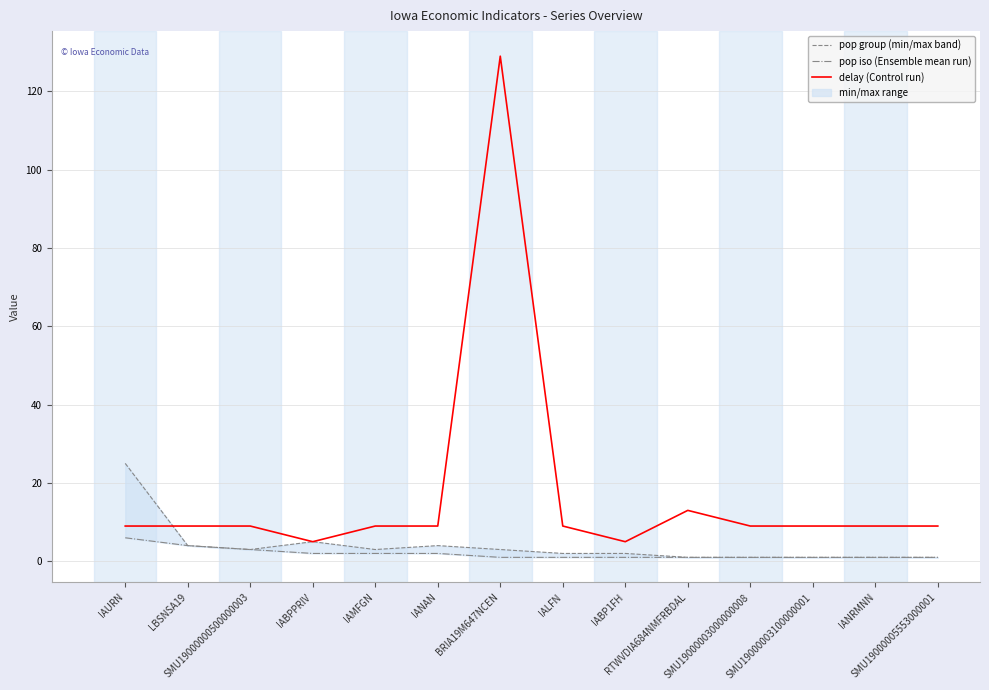

True or false: pop group (min/max band) and pop iso (Ensemble mean run) intersect in this chart.

False